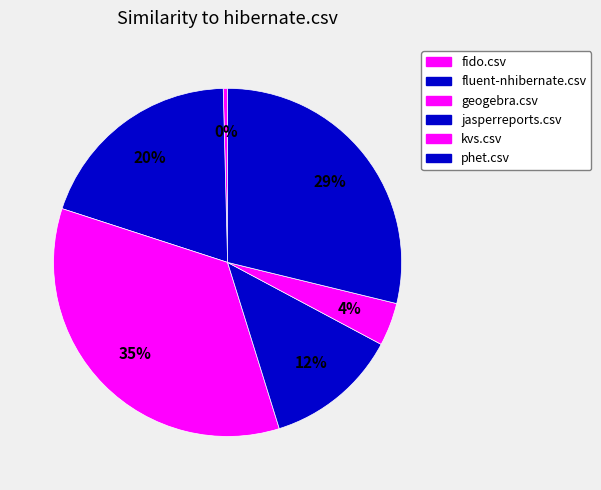

How many slices are in this pie chart?

6